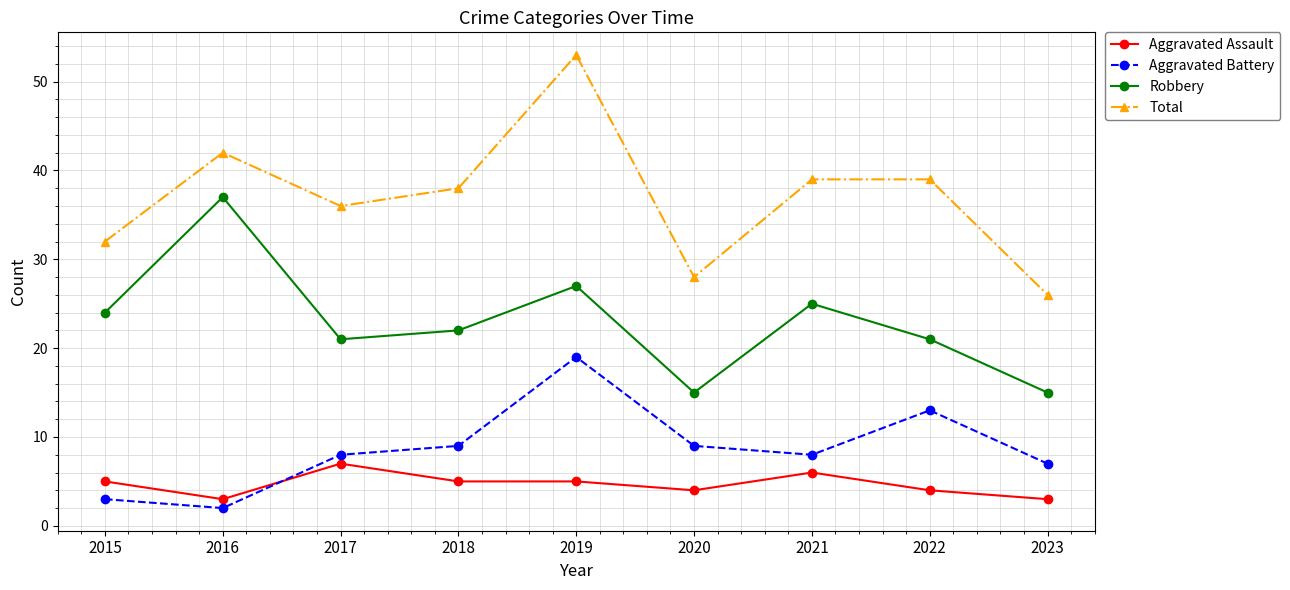

True or false: Aggravated Battery has more than 1 points higher than both neighbors.

True